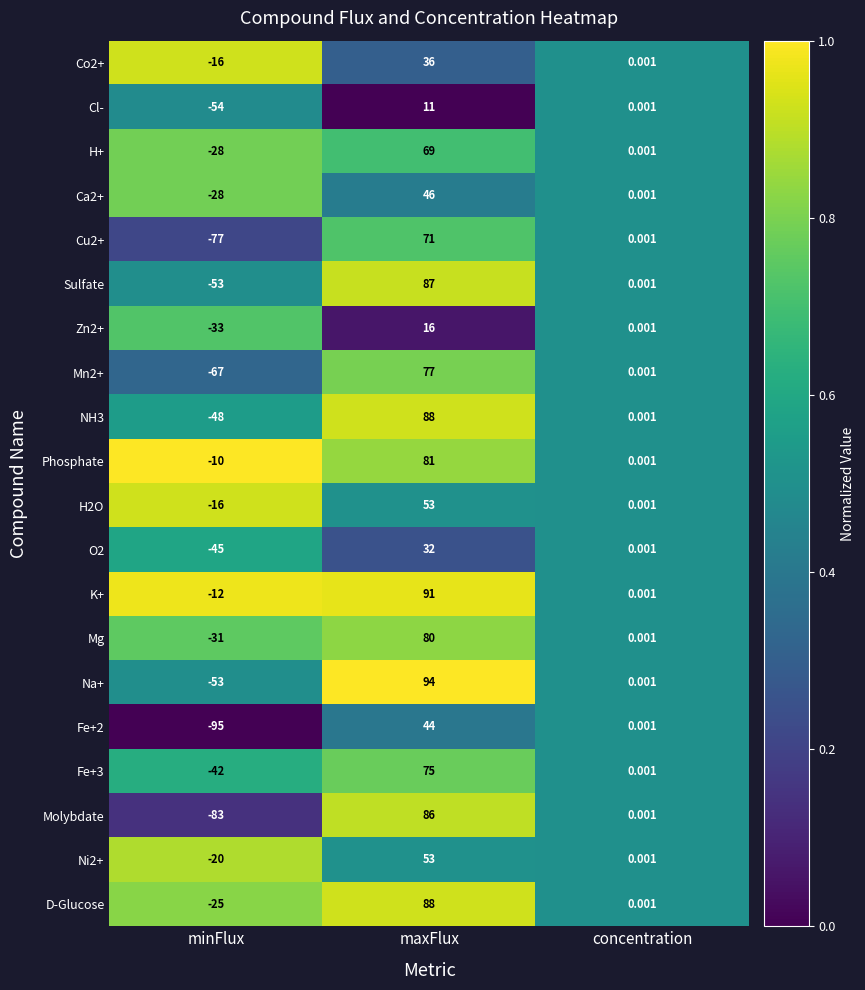

List the labels in order of K+ value, smallest first.

minFlux, concentration, maxFlux